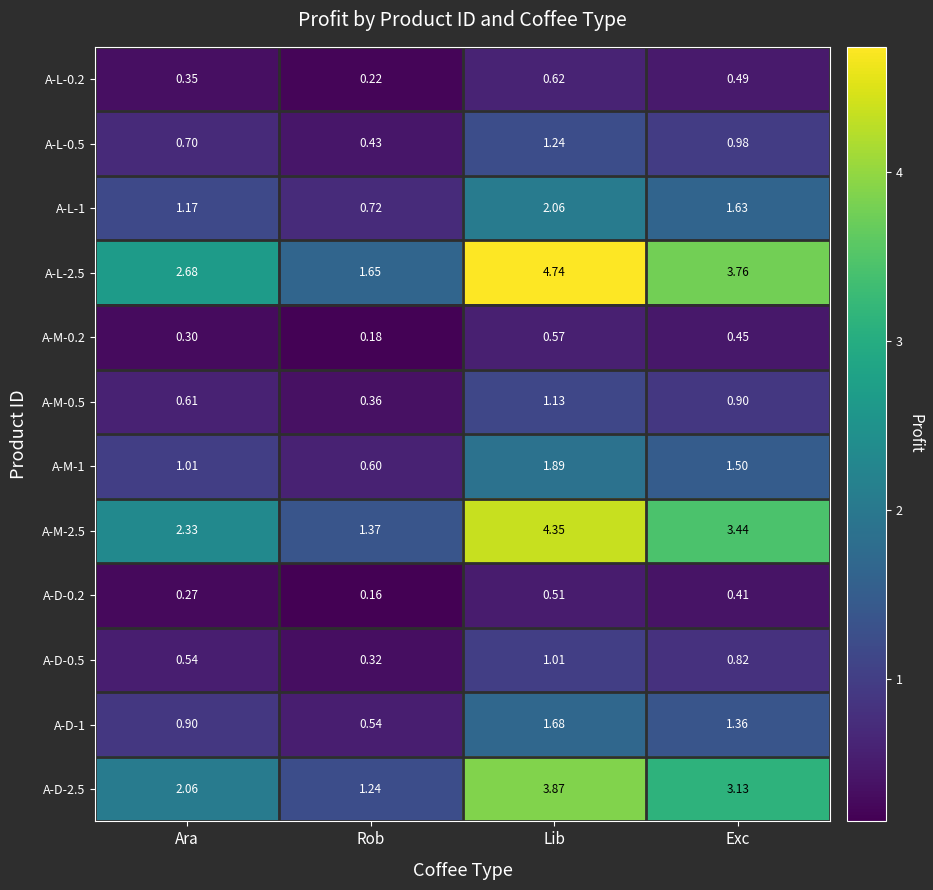

Between Ara and Lib, which series saw the biggest shift?

A-L-2.5